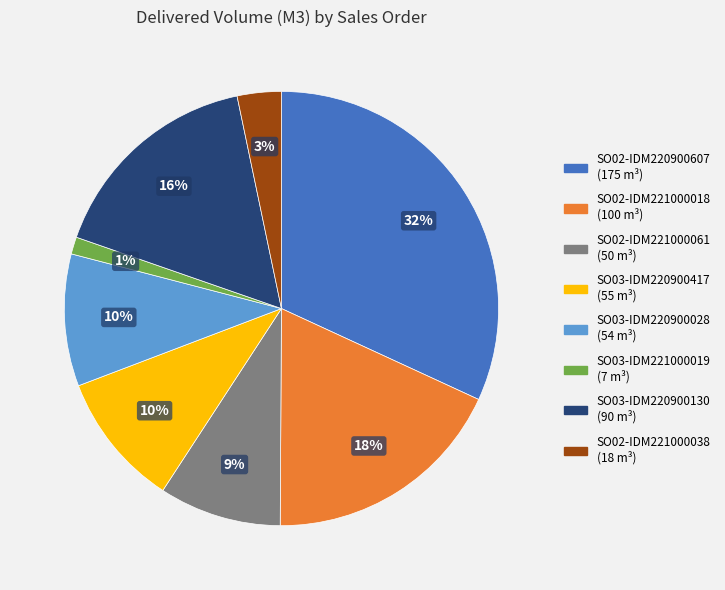

To the nearest percent, what portion does SO02-IDM221000018 represent?

18%